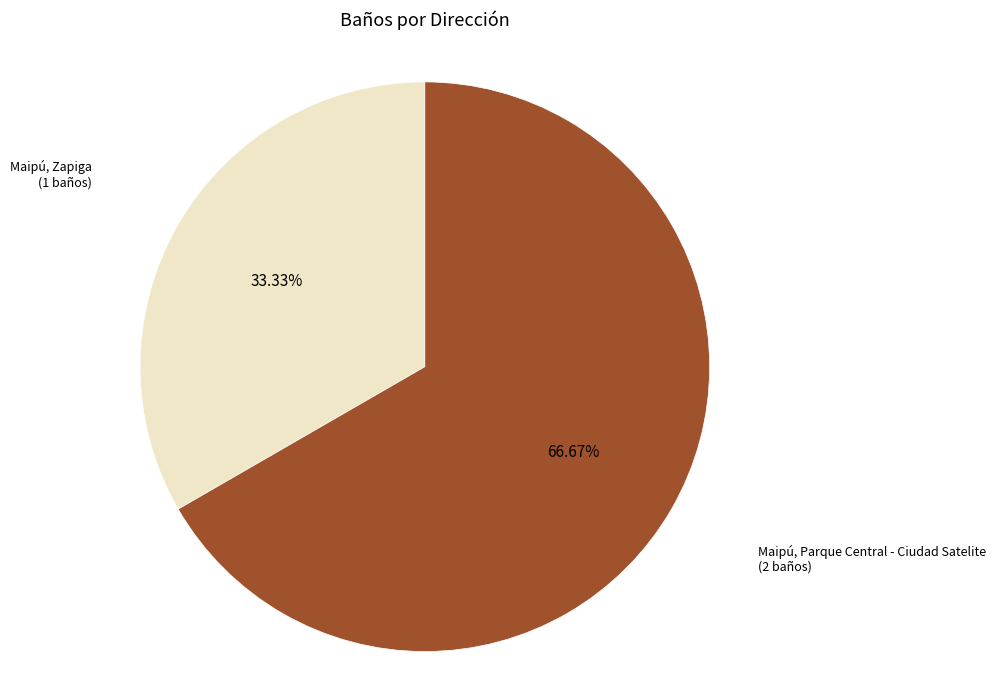

Is there a majority slice in this chart?

Yes